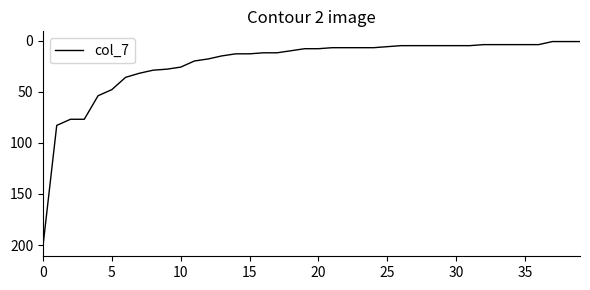

What is the maximum value shown in the chart?

201